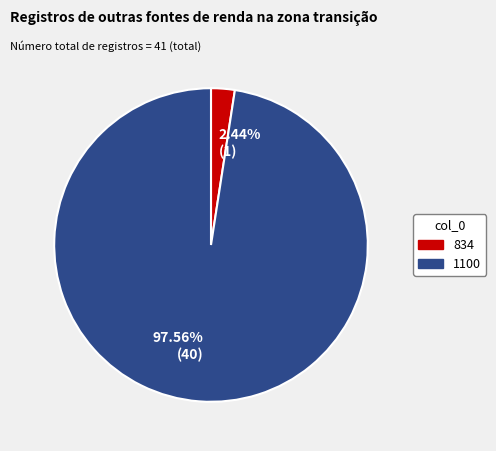

Approximately how many times larger is the value at 97.56% (40) compared to 2.44% (1)?

40.0